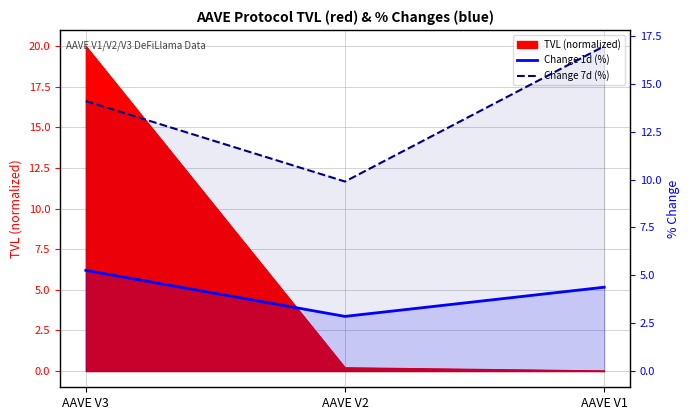

Is it true that Change 7d (%) equals 14.1 at AAVE V3?

True